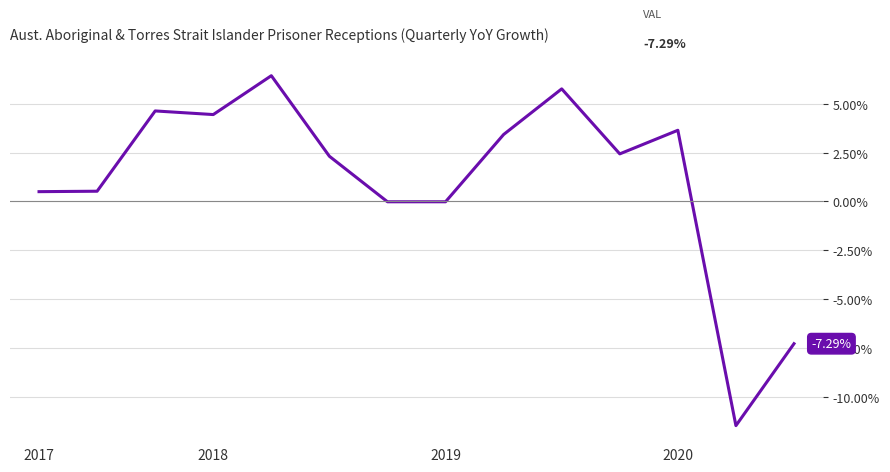

True or false: the data has more than 1 interior local peaks.

True